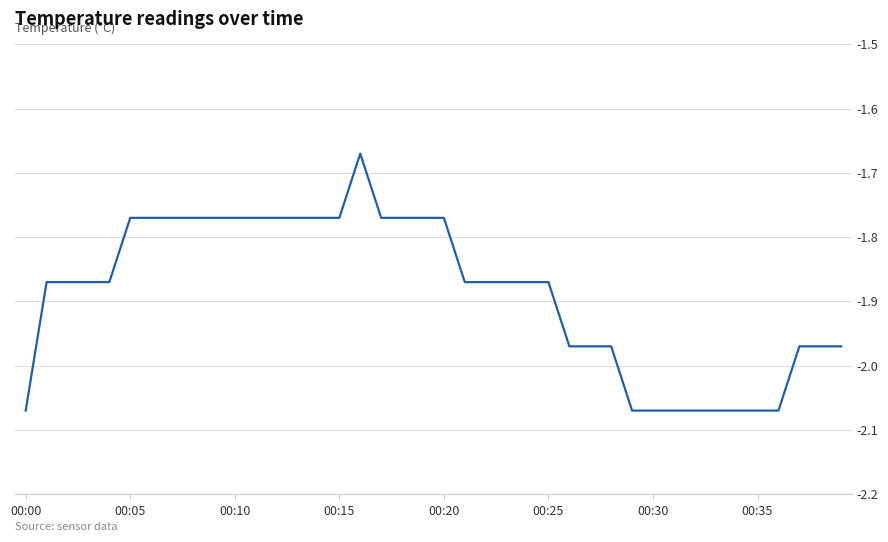

What is the difference between the maximum and minimum values?

0.4